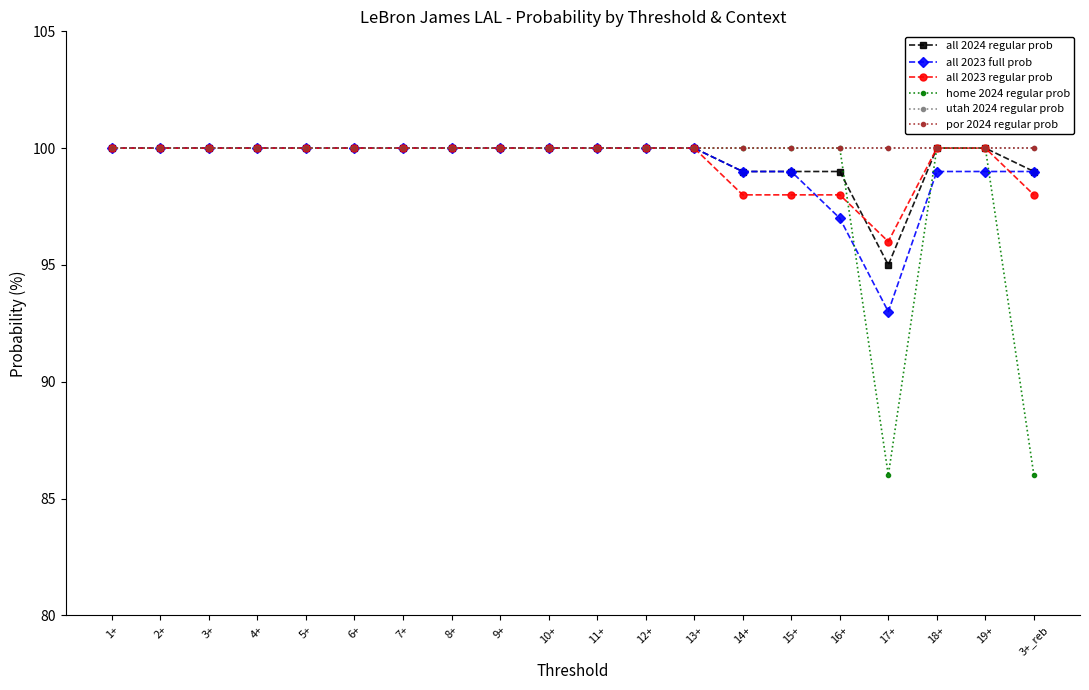

Is this an area chart (filled region under the line)?

No